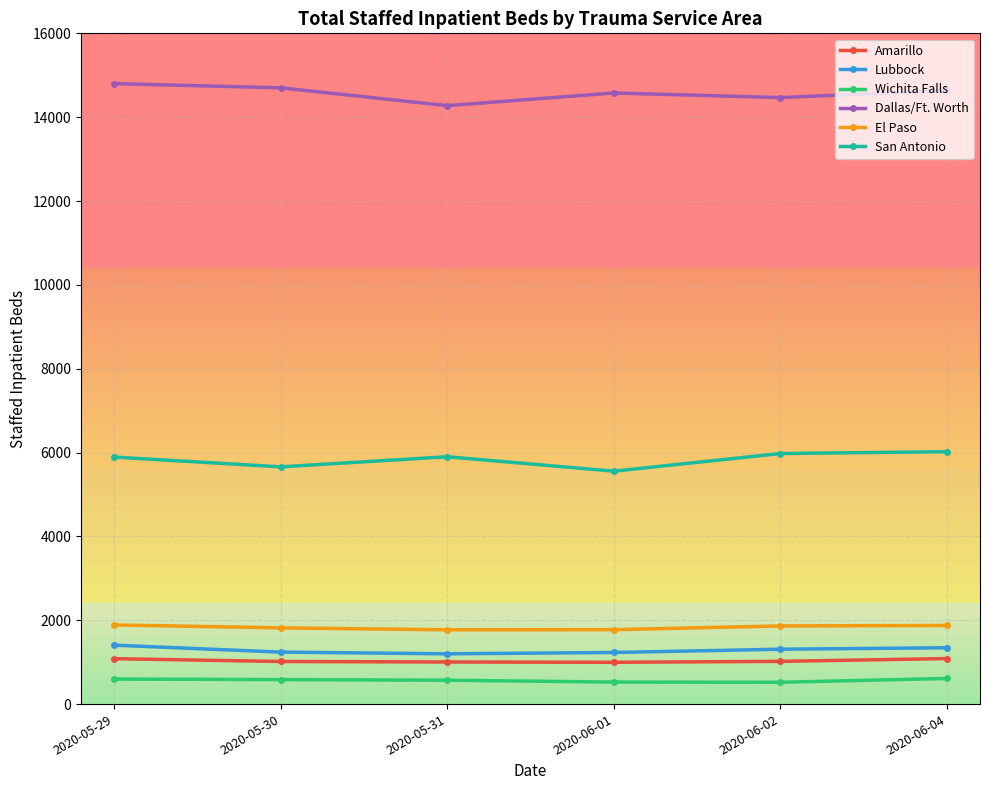

True or false: El Paso and Lubbock cross at least once.

False